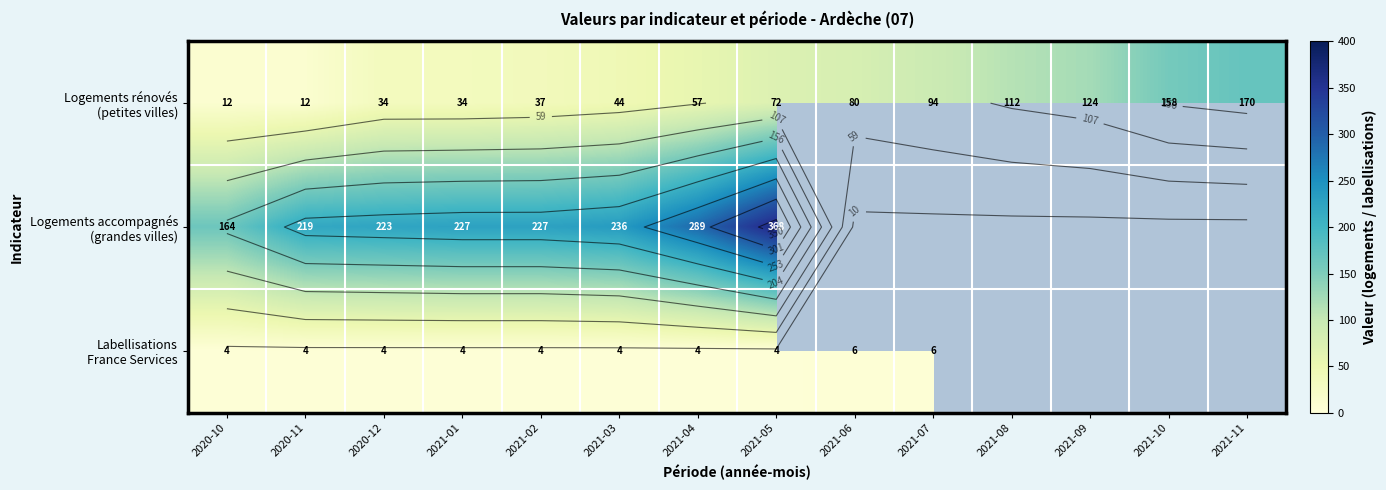

At 2021-08, list the series in order from largest to smallest.

Logements rénovés (petites villes), Logements accompagnés (grandes villes), Labellisations France Services